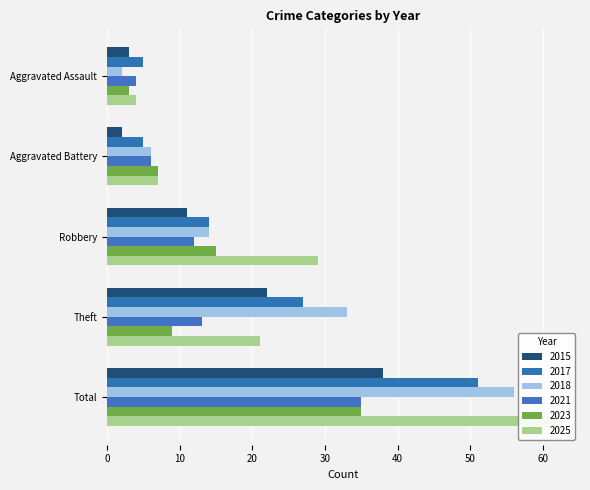

How many bars are there in total?

30